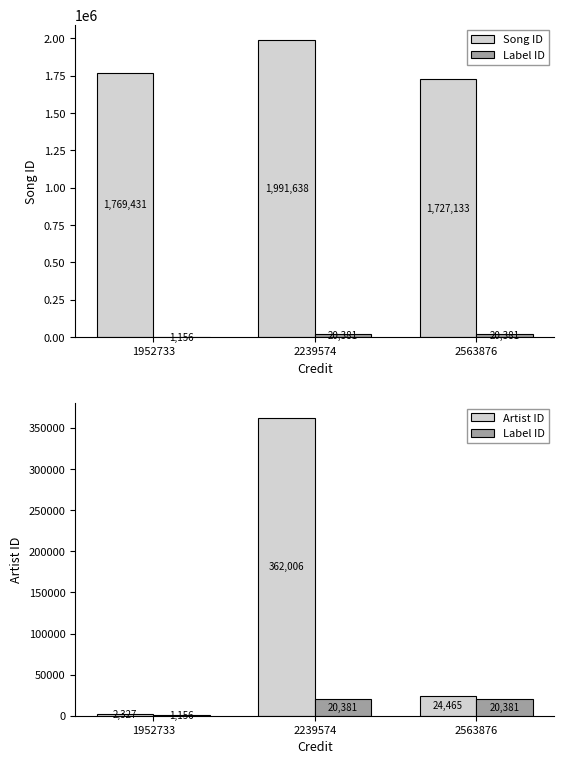

What is the value of the Label ID bar at the 3rd from the left?

20381